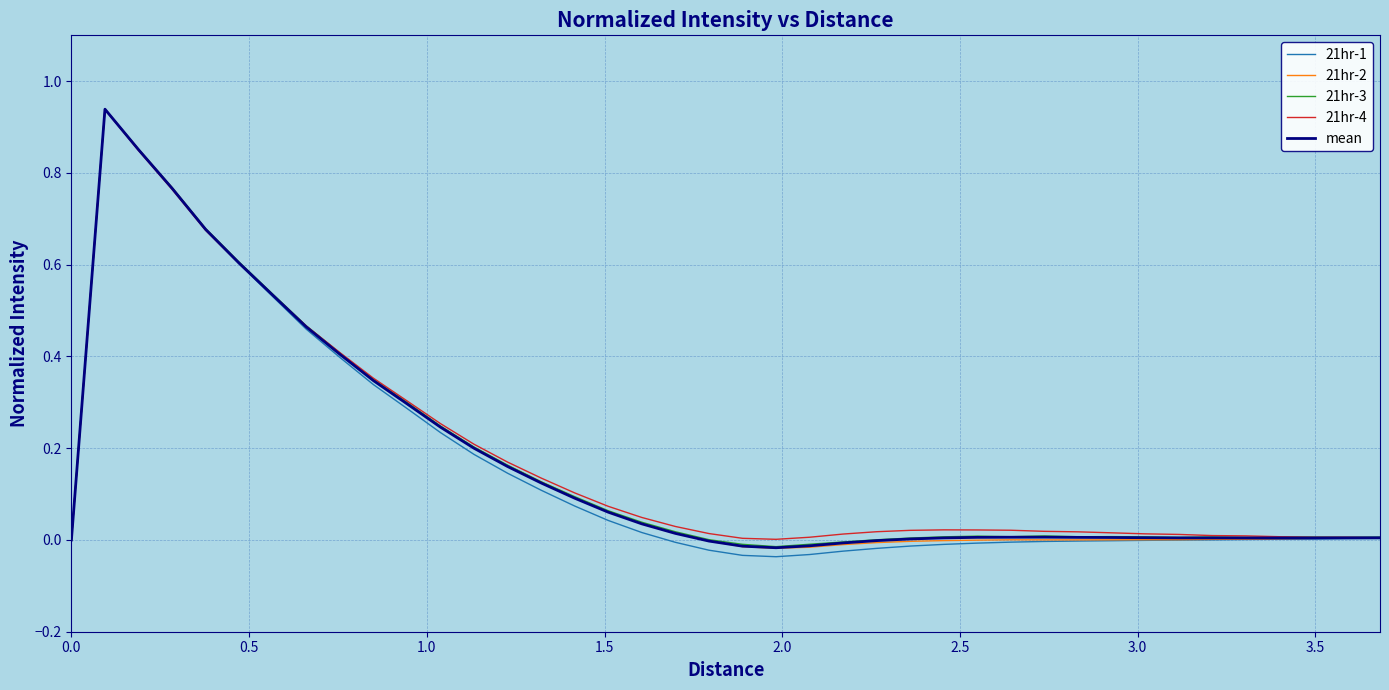

Which series has the widest spread of values?

21hr-1